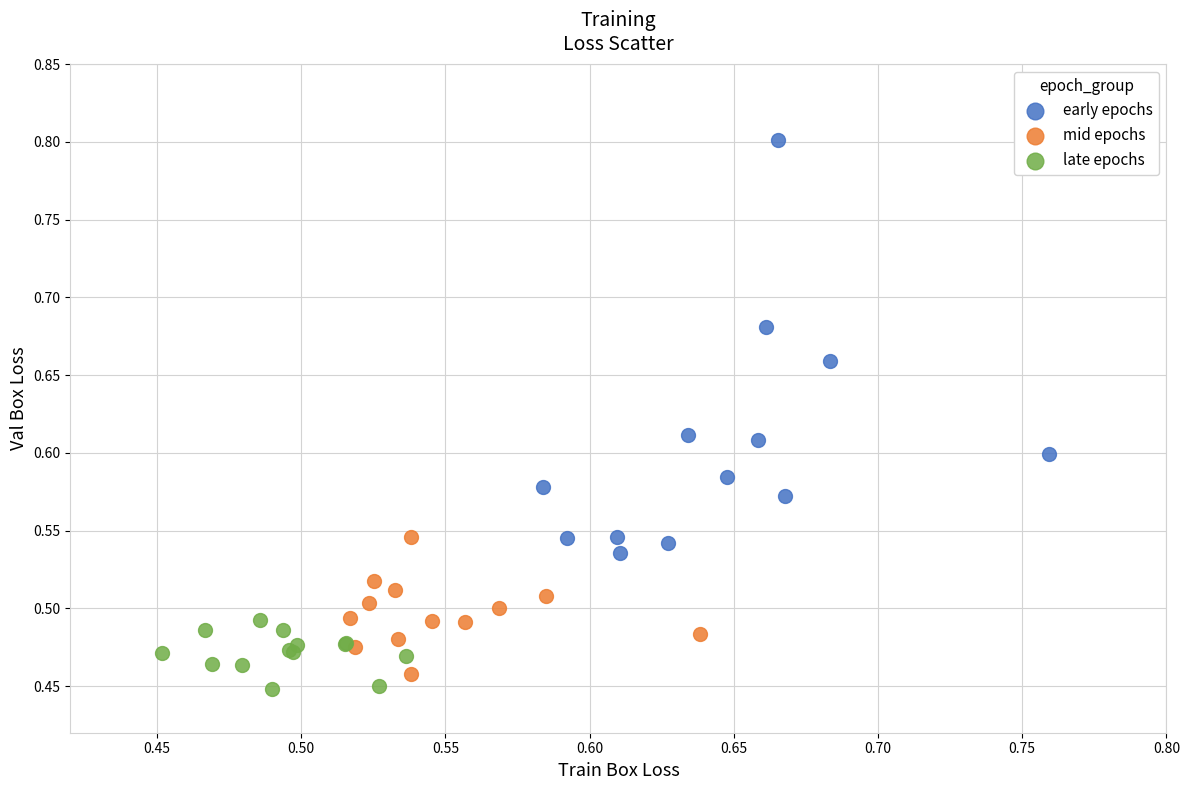

Which series contains the highest Y value?

early epochs